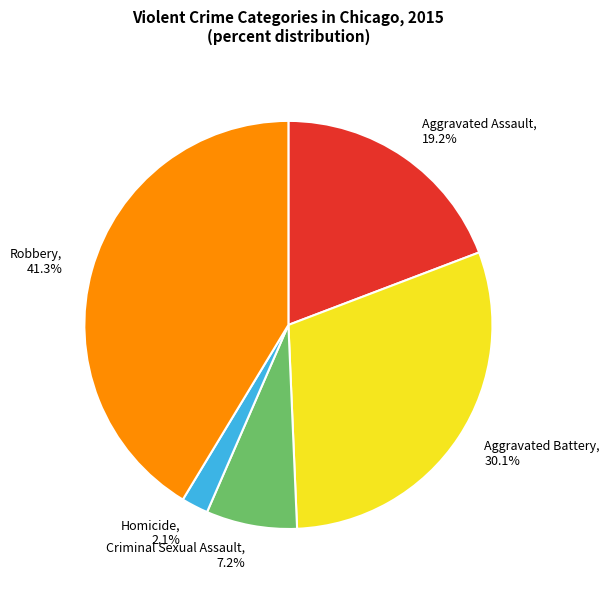

Is there a majority slice in this chart?

No